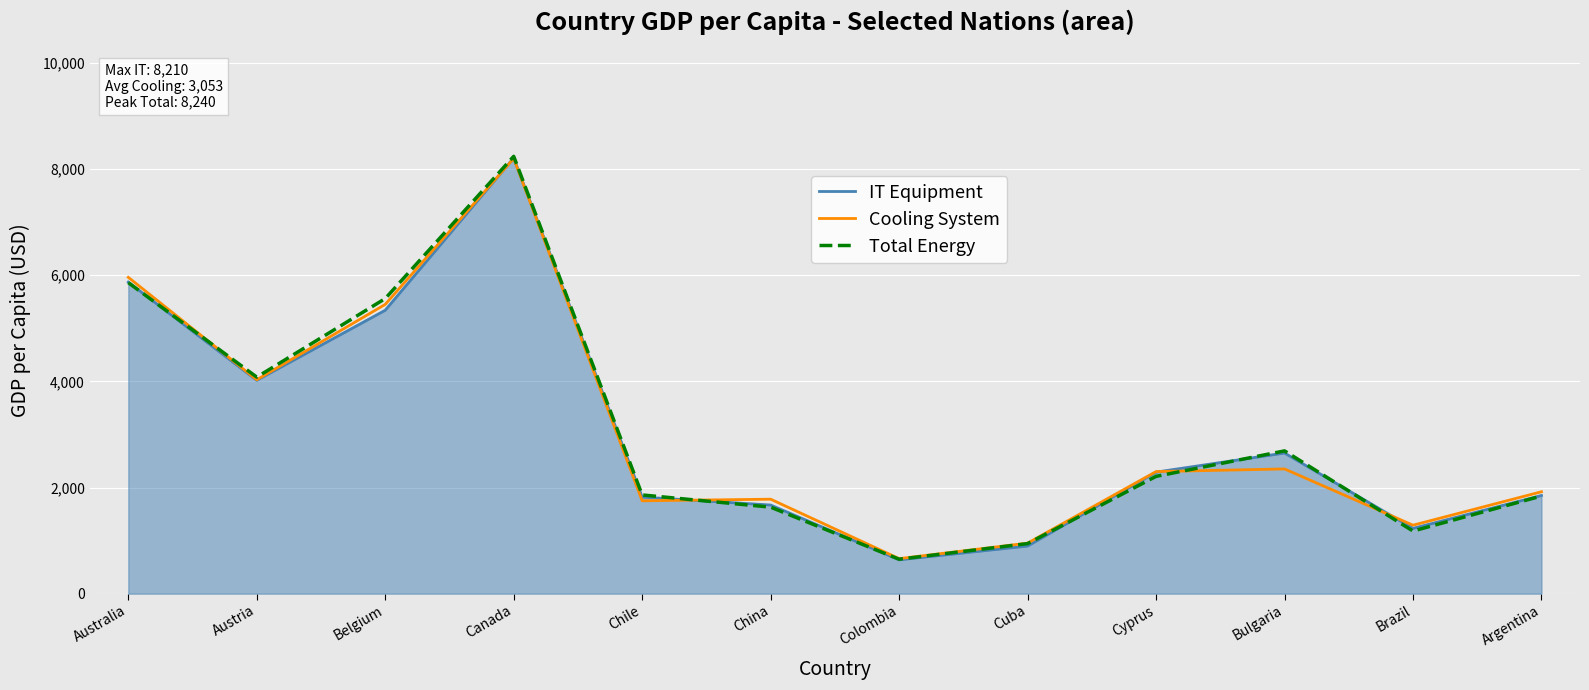

How many lines are shown in the chart?

3